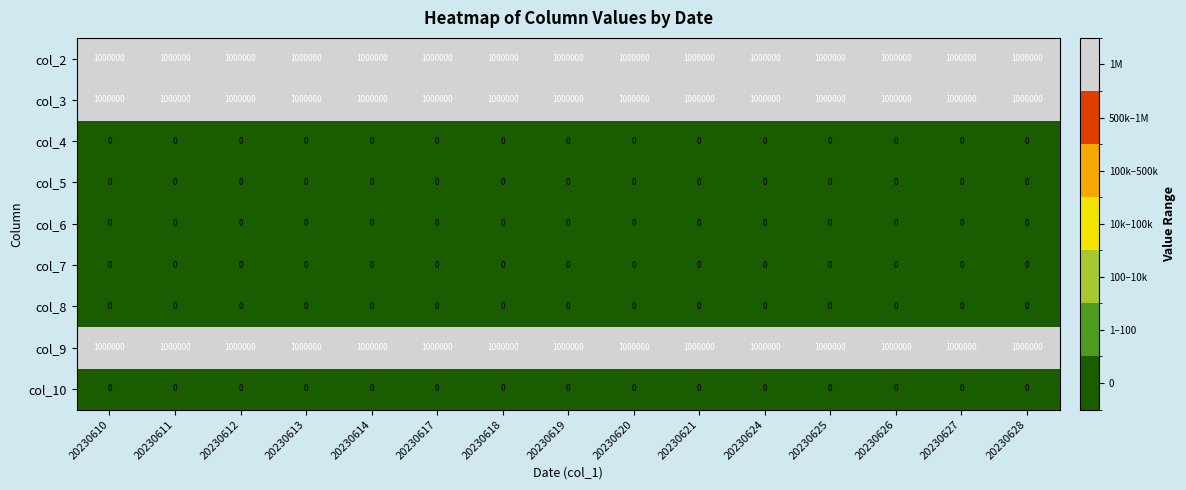

Is it true that col_2 equals 1424355 at 20230625?

False